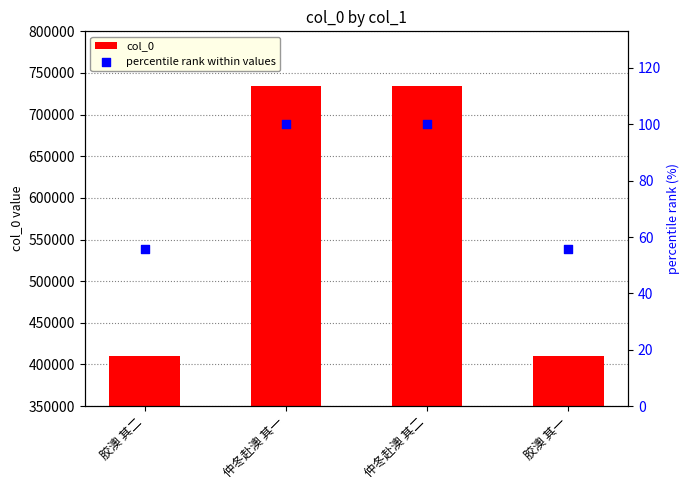

At which category is the sum across all series the highest?

仲冬赴澳 其二